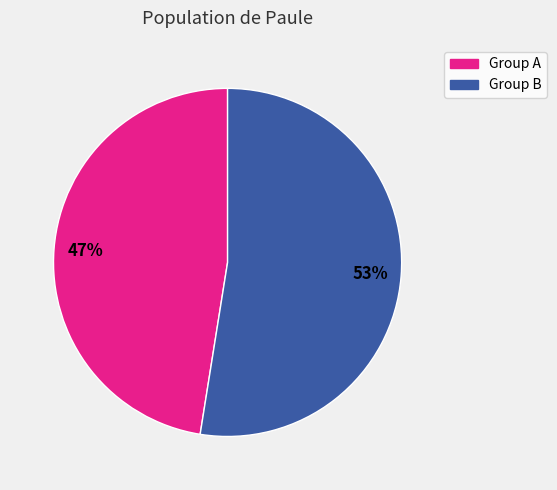

Is there a majority slice in this chart?

Yes